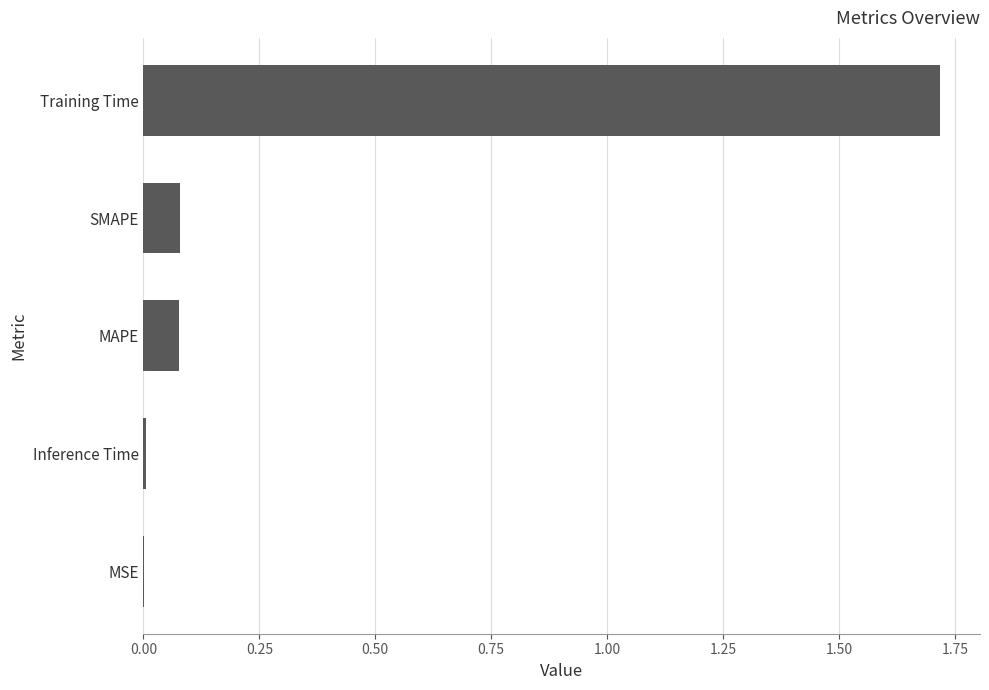

What is the sum of all values?

1.9